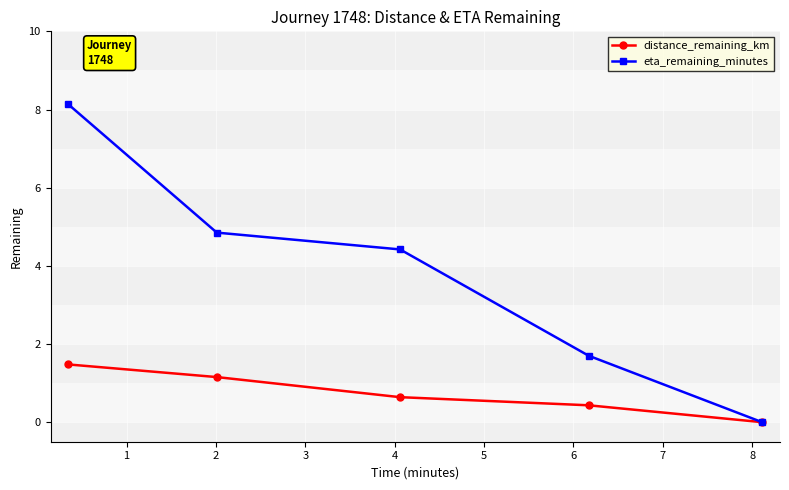

Which series has the largest range (max minus min)?

eta_remaining_minutes